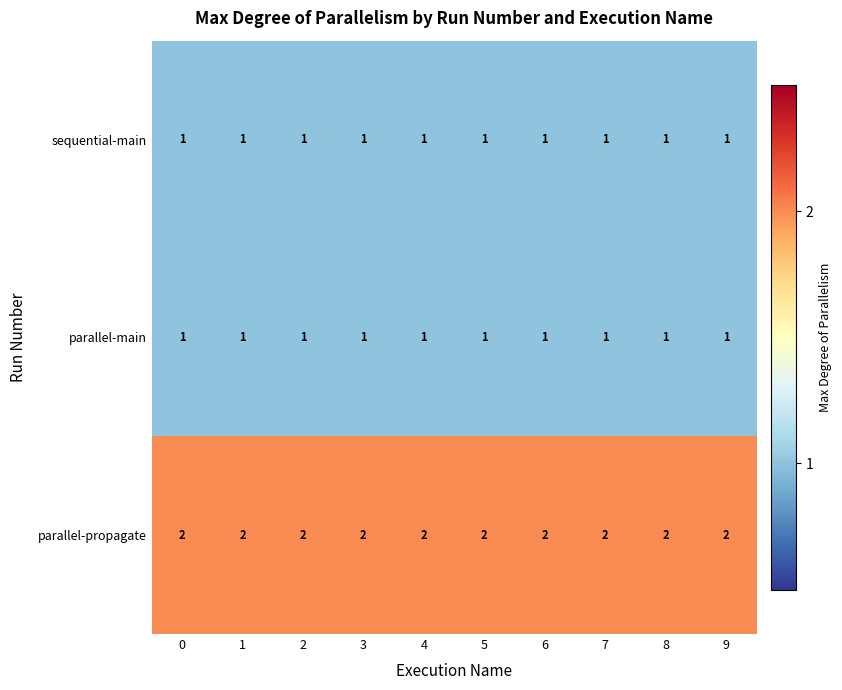

At how many categories does at least one series exceed 1?

10